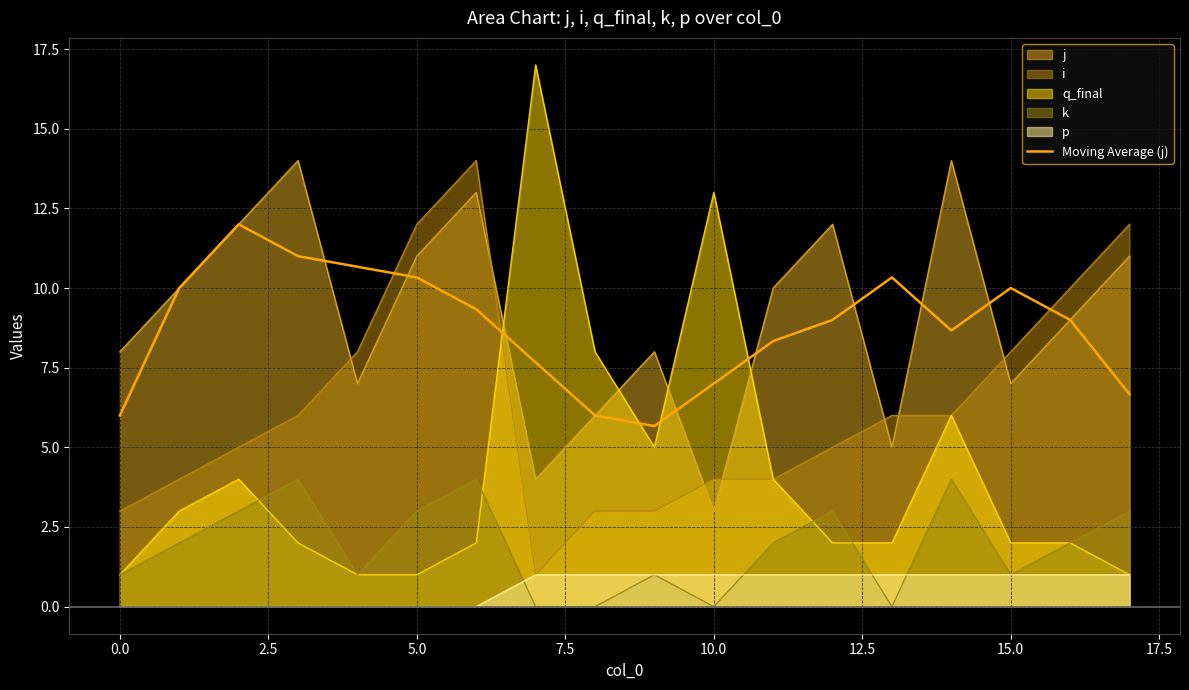

What is the lowest value of the Moving Average (j) series?

5.7